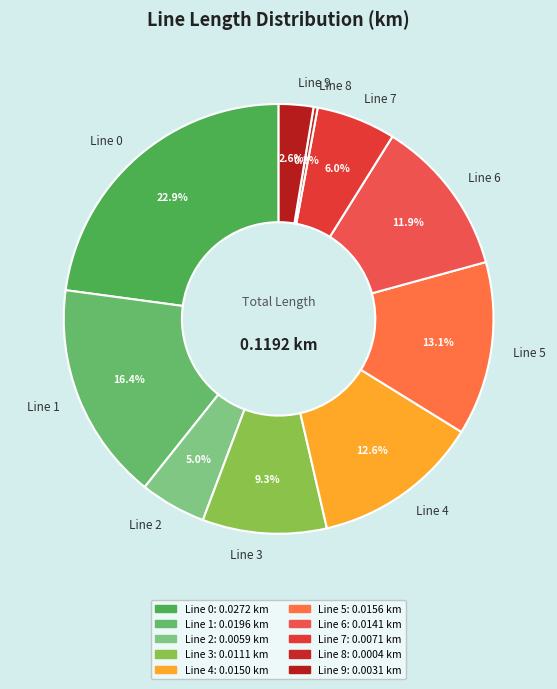

Which has a higher value, Line 9 or Line 8?

Line 9